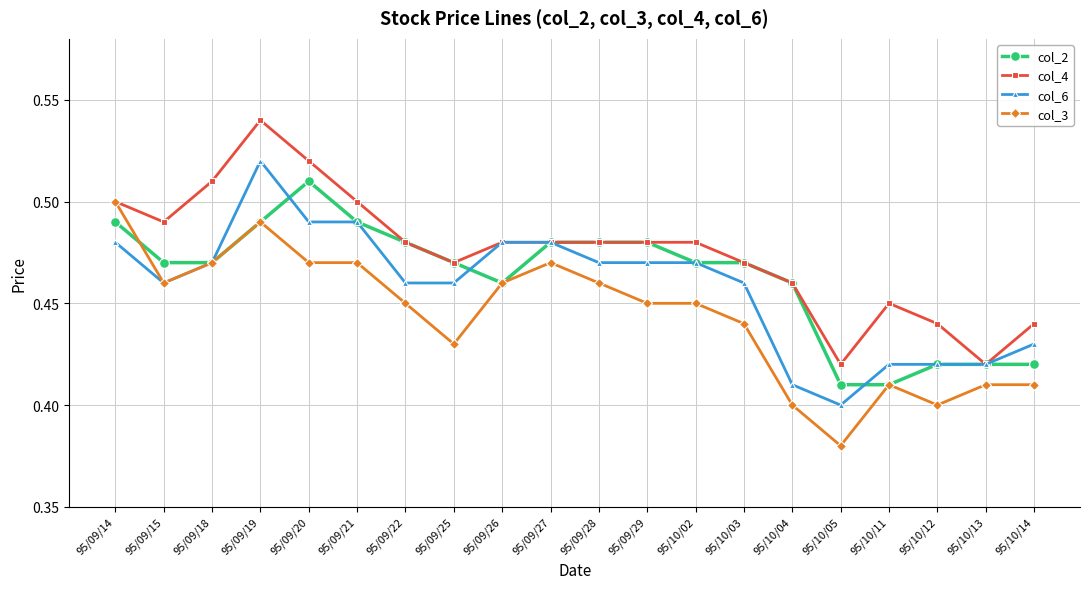

What position from the left is 95/10/02?

13